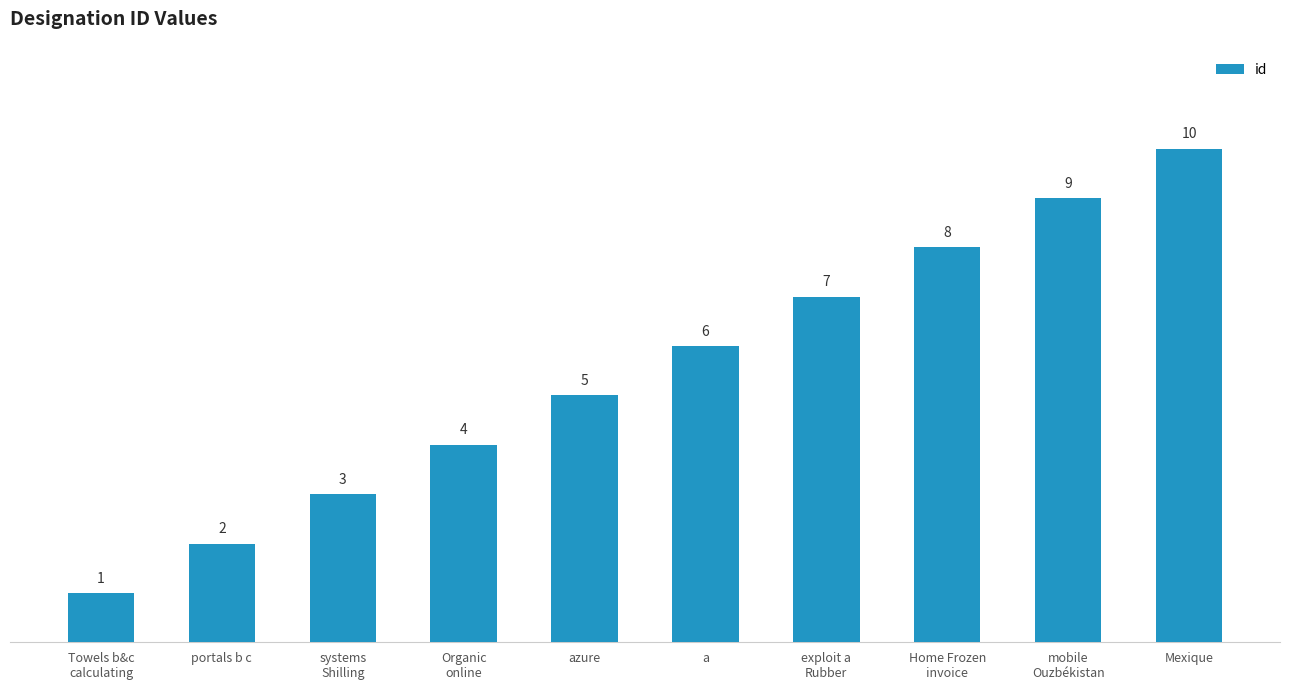

The chart shows a value of 2 at portals b c. True or false?

True